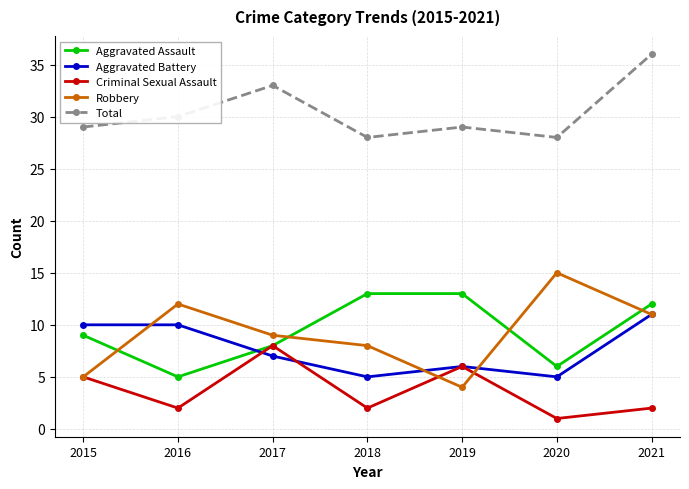

What is the spread (max minus min) of values at 2018?

26